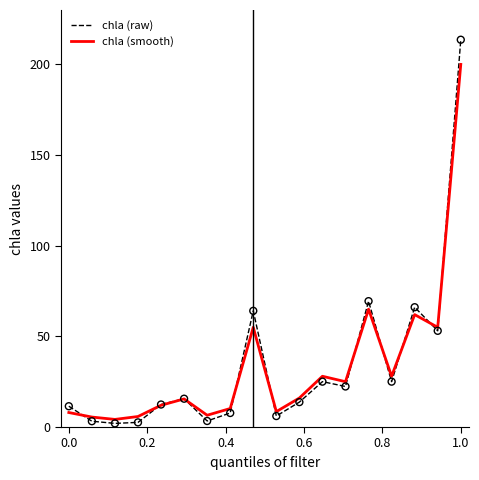

Which series has the widest spread of values?

chla (raw)